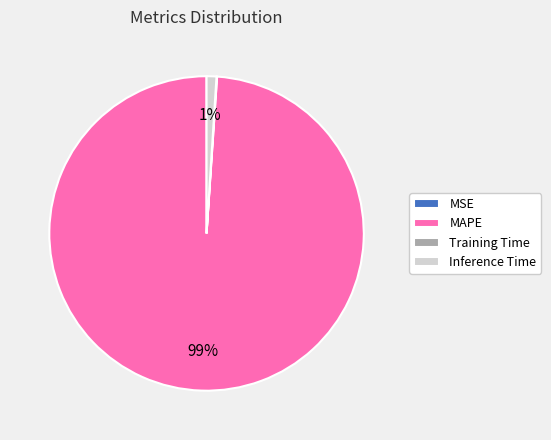

To the nearest percent, what is the average slice percentage?

25%